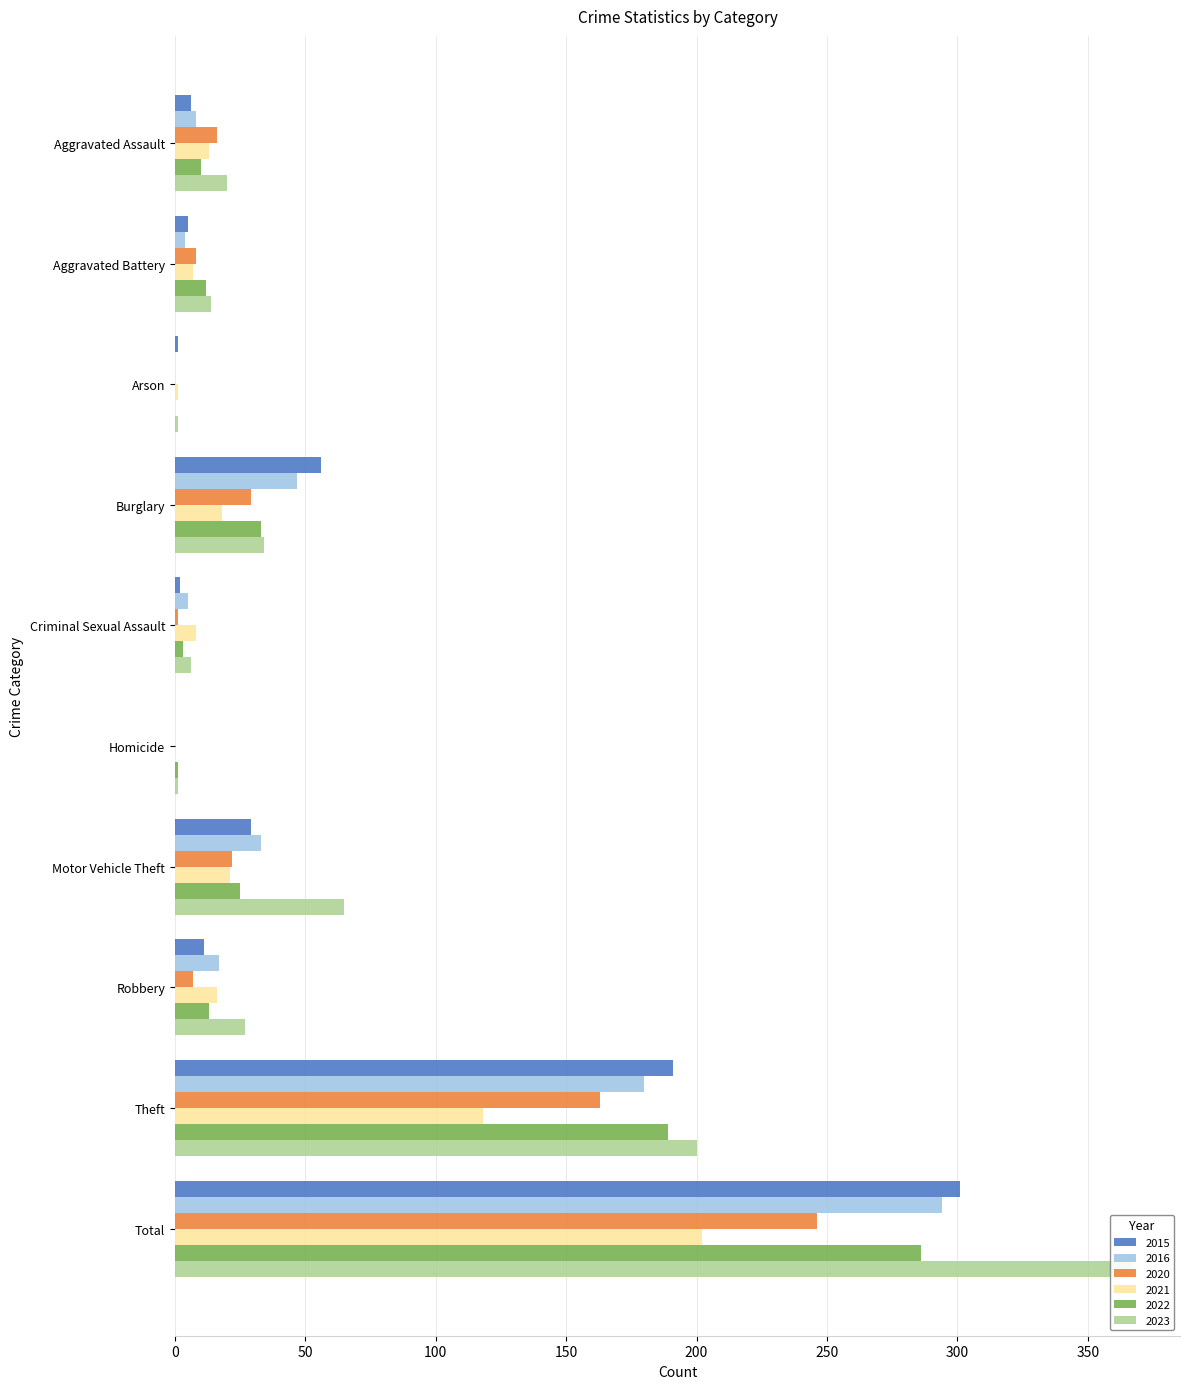

True or false: 2023 has a value of 65 at Motor Vehicle Theft.

True